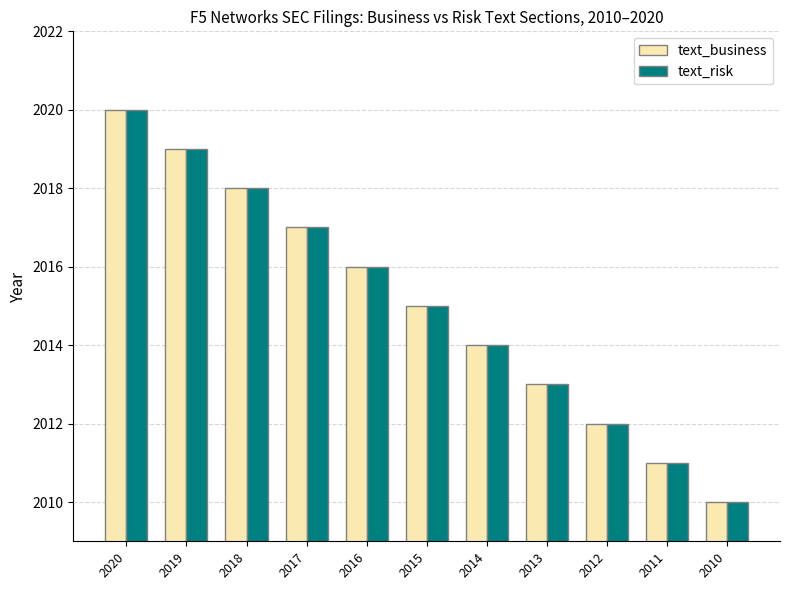

What is the sum of the text_risk values at 2015 and 2012?

4027